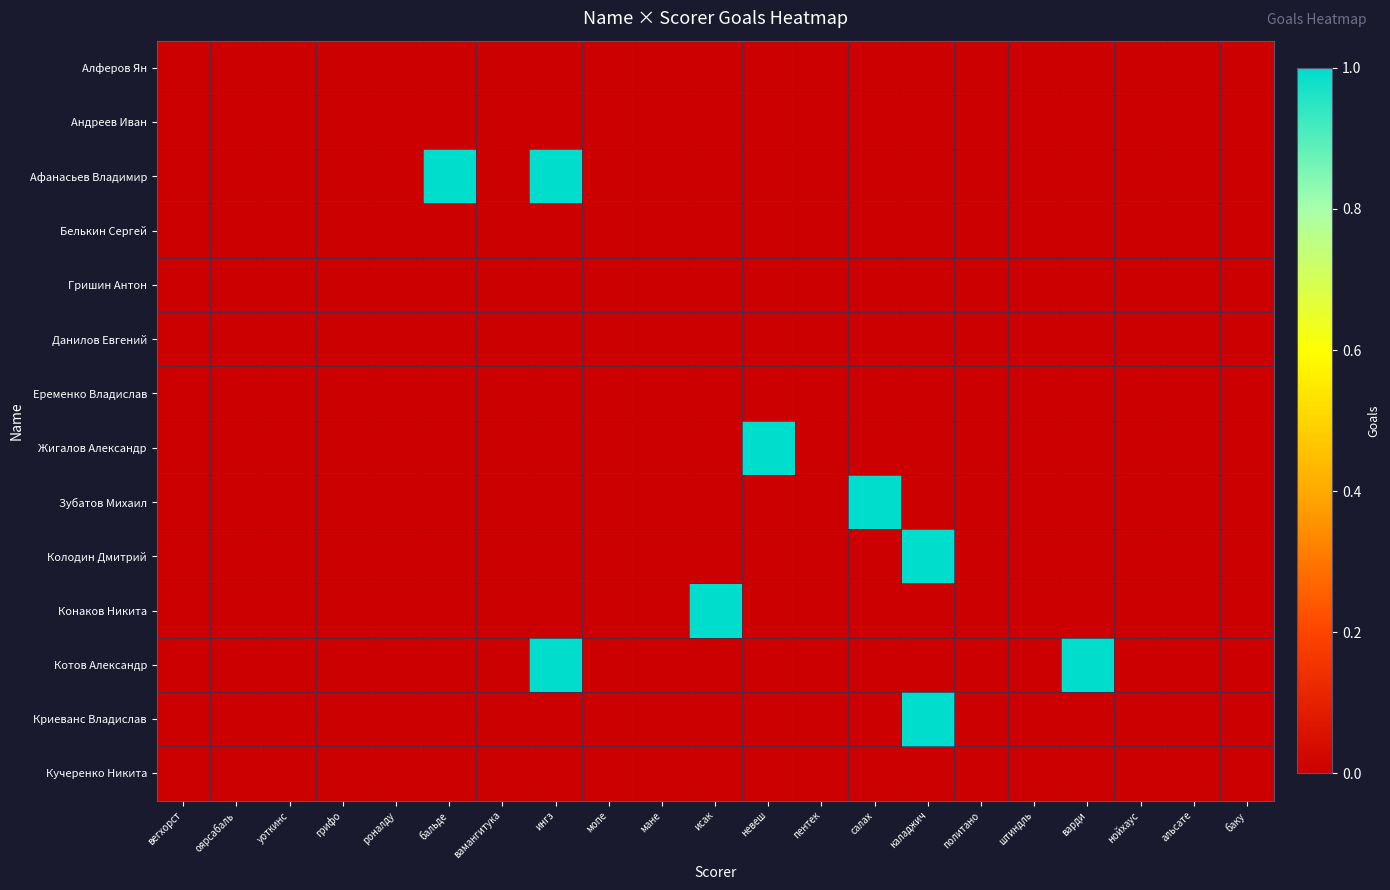

Rank the series at салах from highest to lowest value.

Зубатов Михаил, Алферов Ян, Андреев Иван, Афанасьев Владимир, Белькин Сергей, Гришин Антон, Данилов Евгений, Еременко Владислав, Жигалов Александр, Колодин Дмитрий, Конаков Никита, Котов Александр, Криеванс Владислав, Кучеренко Никита